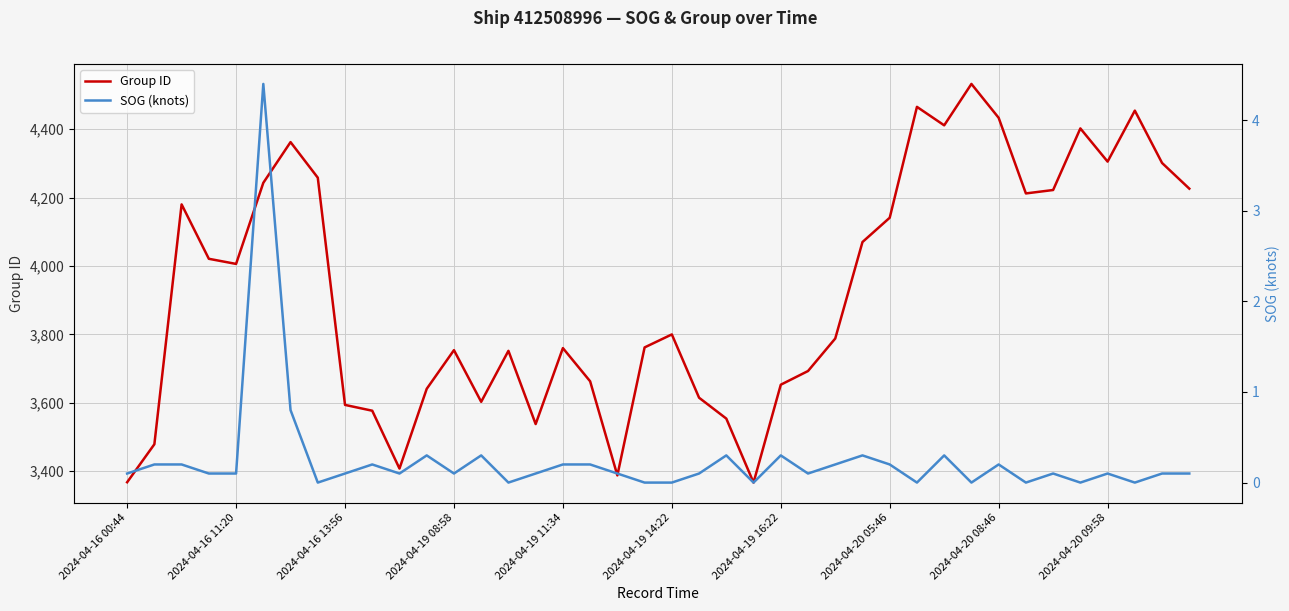

Rank the series by their maximum value, from lowest to highest.

SOG (knots), Group ID